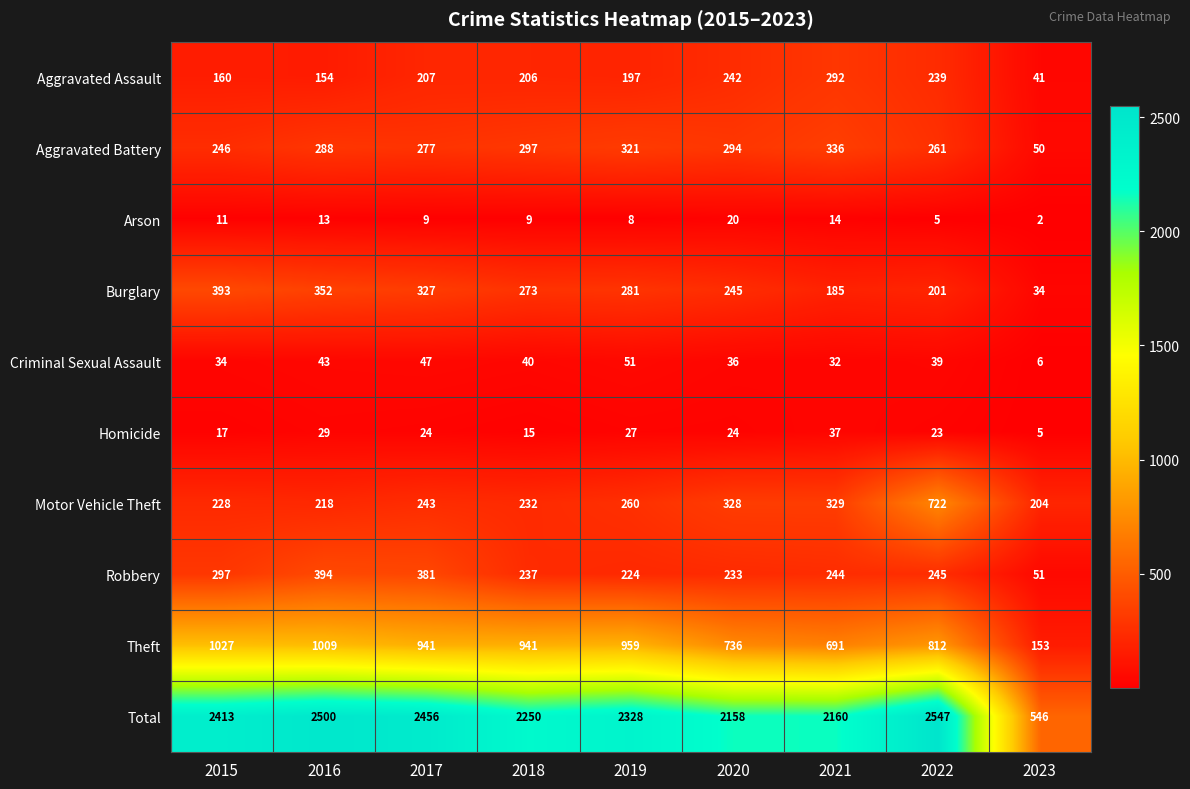

What is the spread (max minus min) of values at 2019?

2320